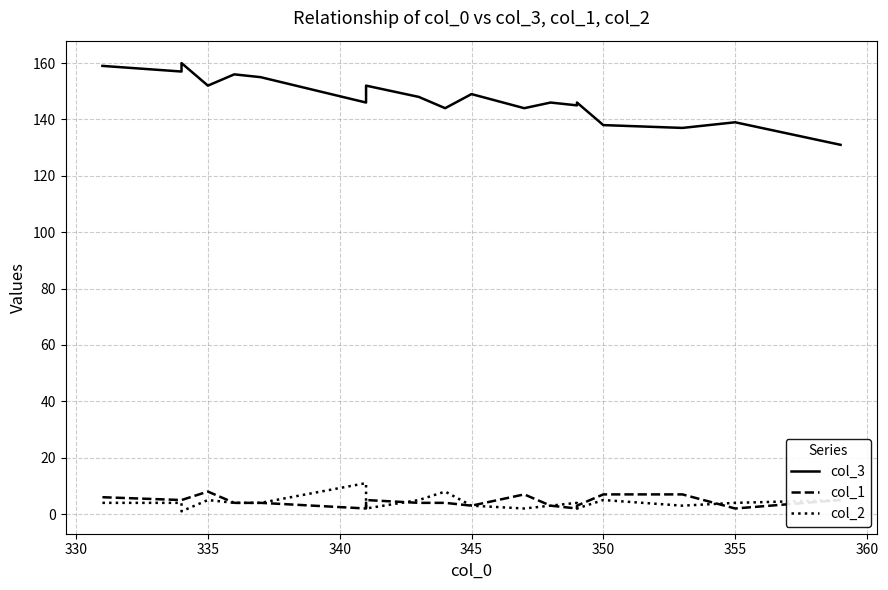

How many data points in col_1 are above 4?

9